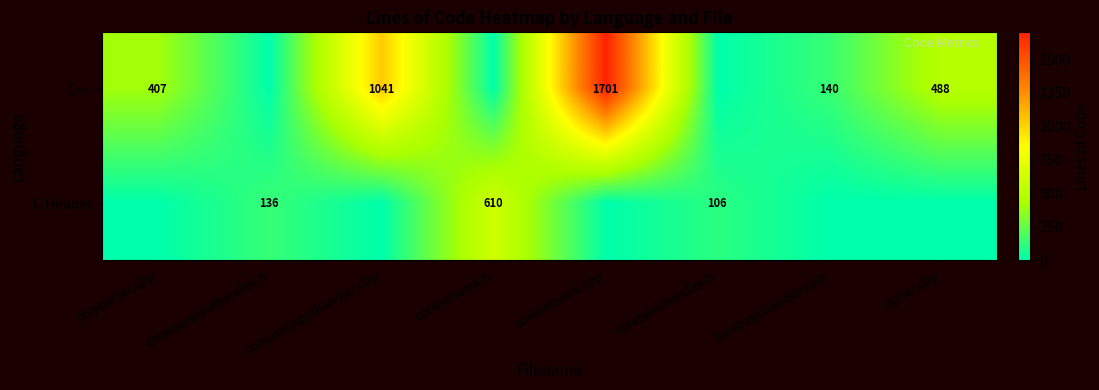

What is the total value across all series at corebasichandler.cpp?

140